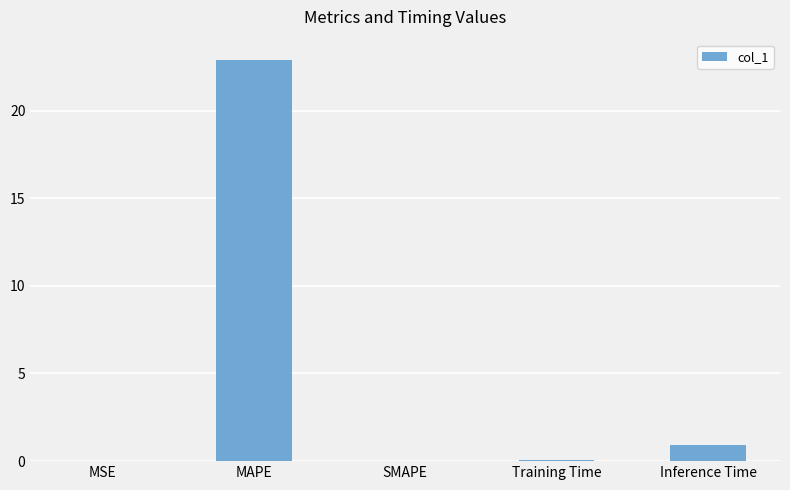

Are the bars horizontal?

No